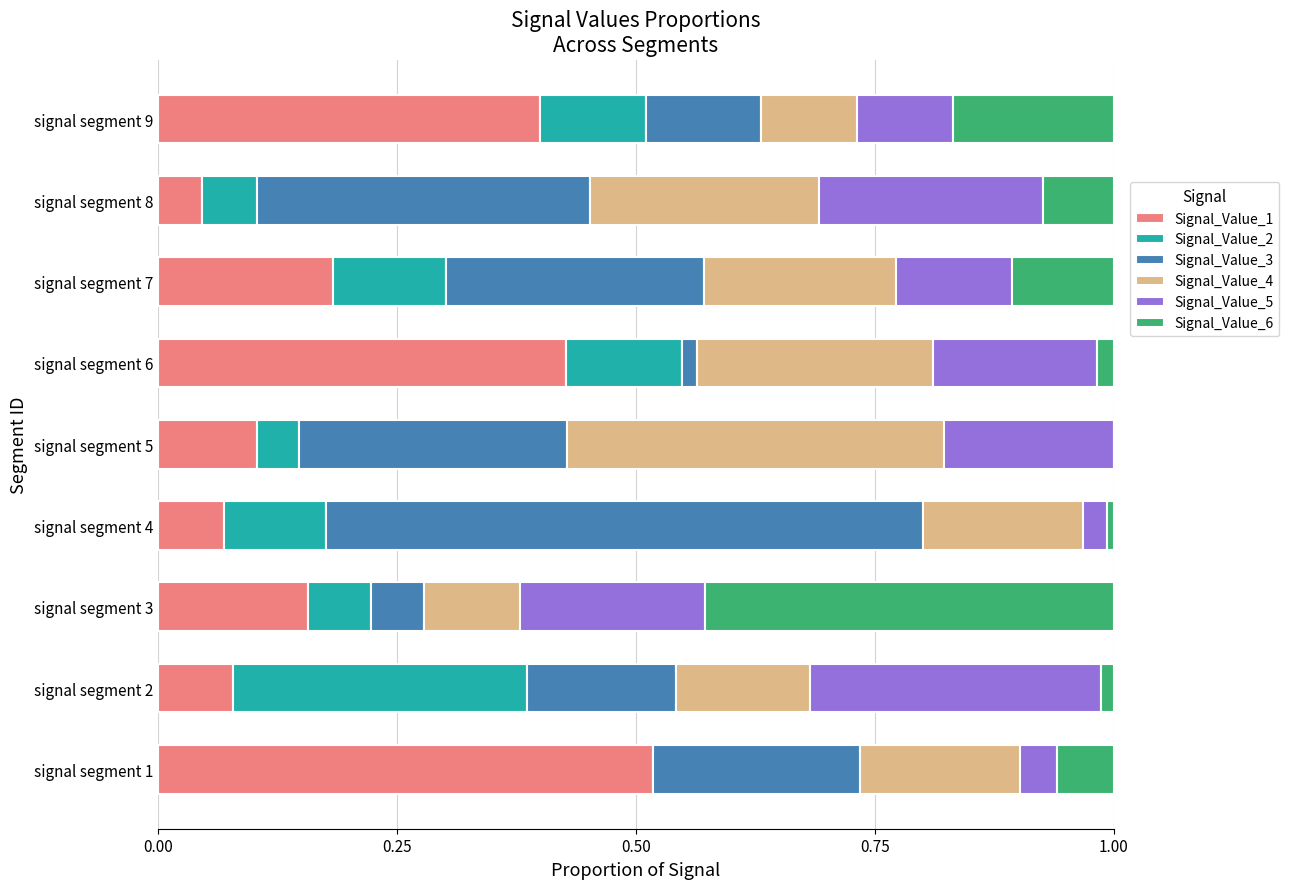

At which label does Signal_Value_1 reach its peak?

signal segment 1